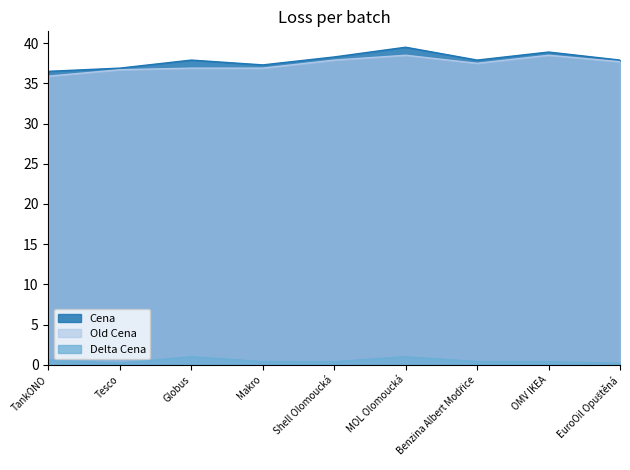

What are all the series names shown in the legend?

Cena, Old Cena, Delta Cena